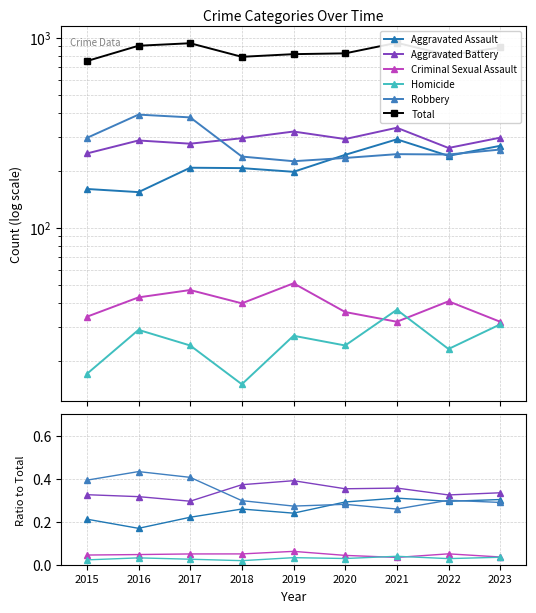

Count the Criminal Sexual Assault values in the range 0 to 1.

9